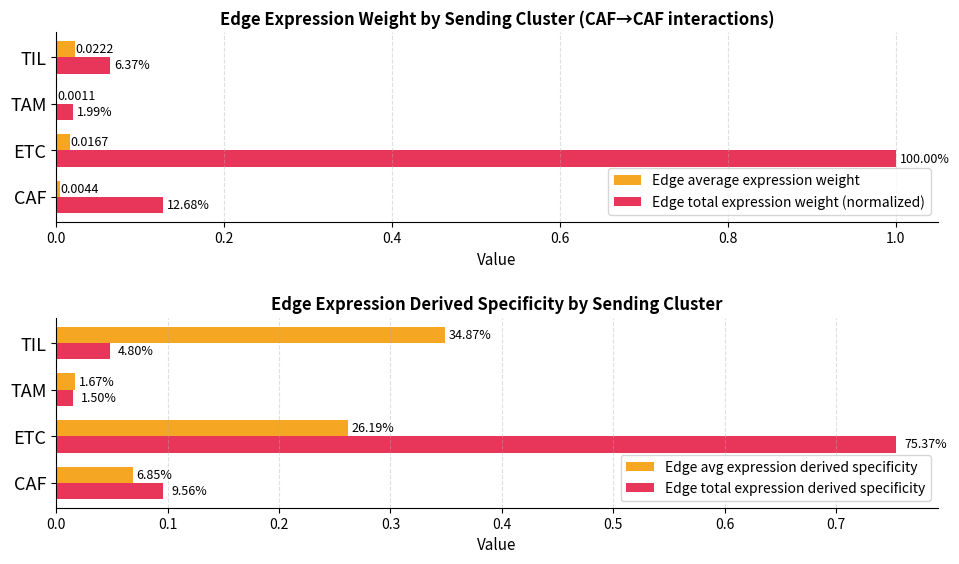

How many distinct data groups are displayed?

4